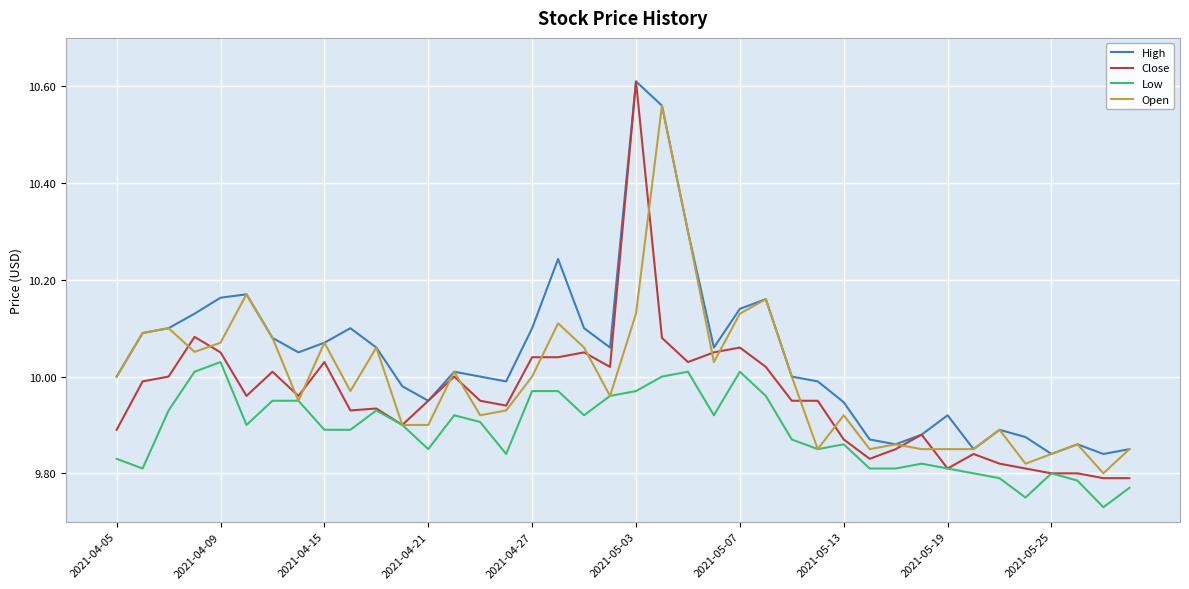

Which series has the largest total across all categories?

High